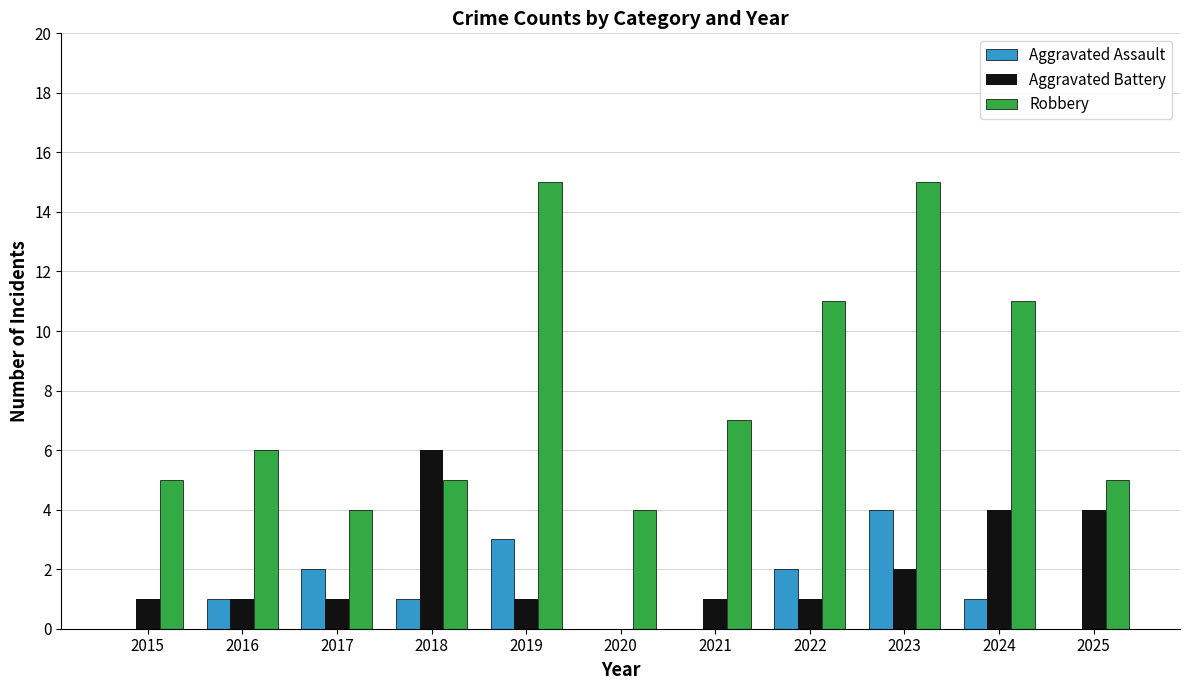

The value of Robbery at 2019 is 20. True or false?

False